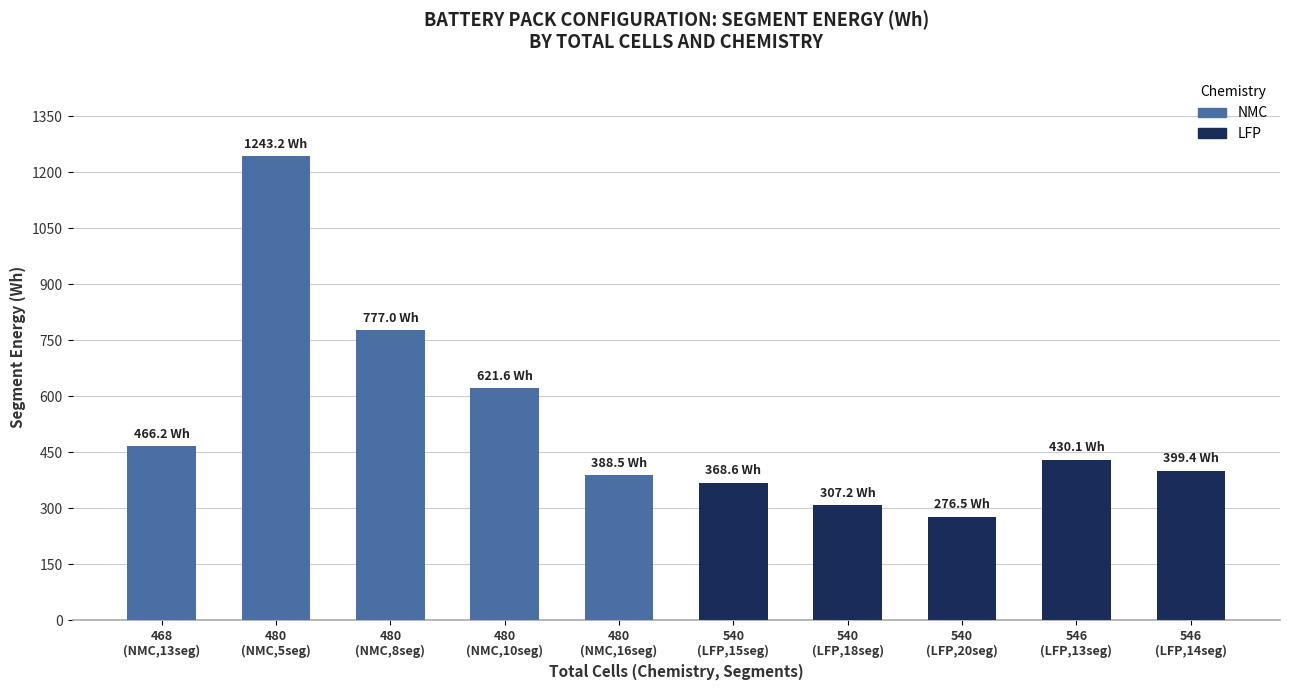

Which has a higher value, 480
(NMC,5seg) or 480
(NMC,16seg)?

480
(NMC,5seg)